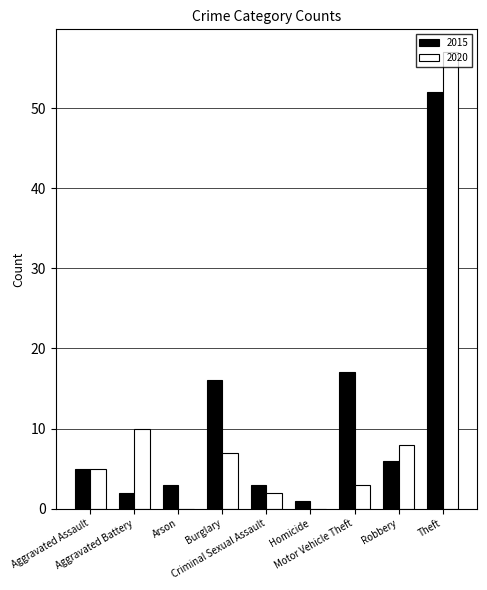

True or false: 2020 has a value of 39 at Theft.

False